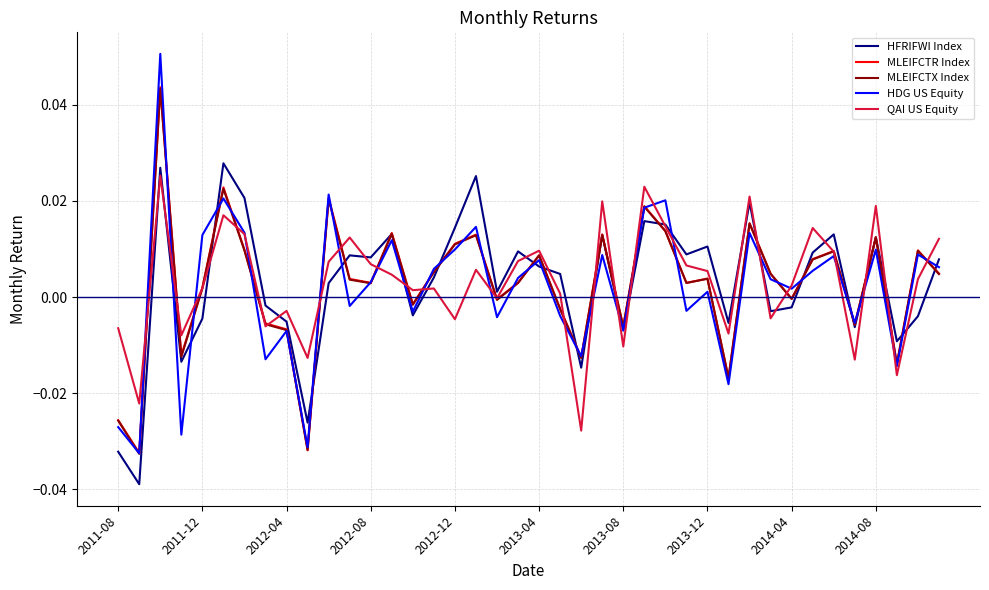

Which series has the widest spread of values?

HDG US Equity